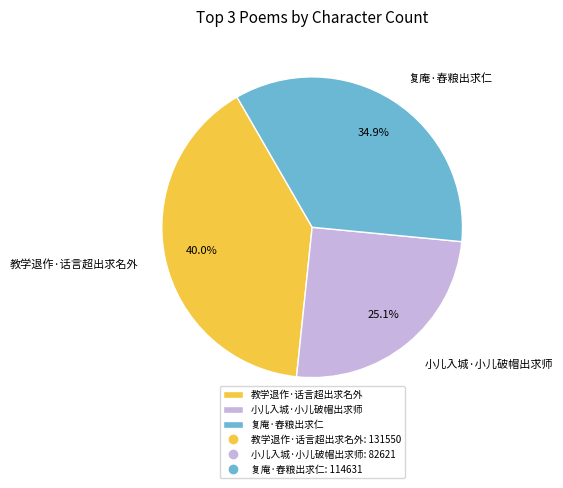

Which slice is the smallest?

小儿入城·小儿破帽出求师